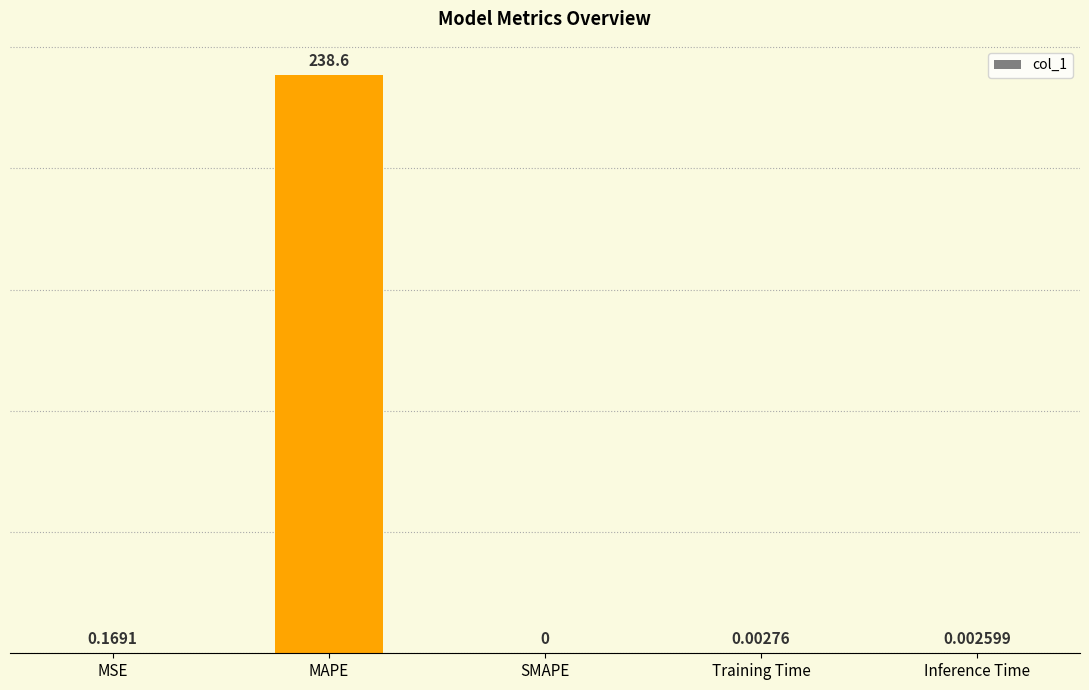

Which category has the highest value across all series?

MAPE